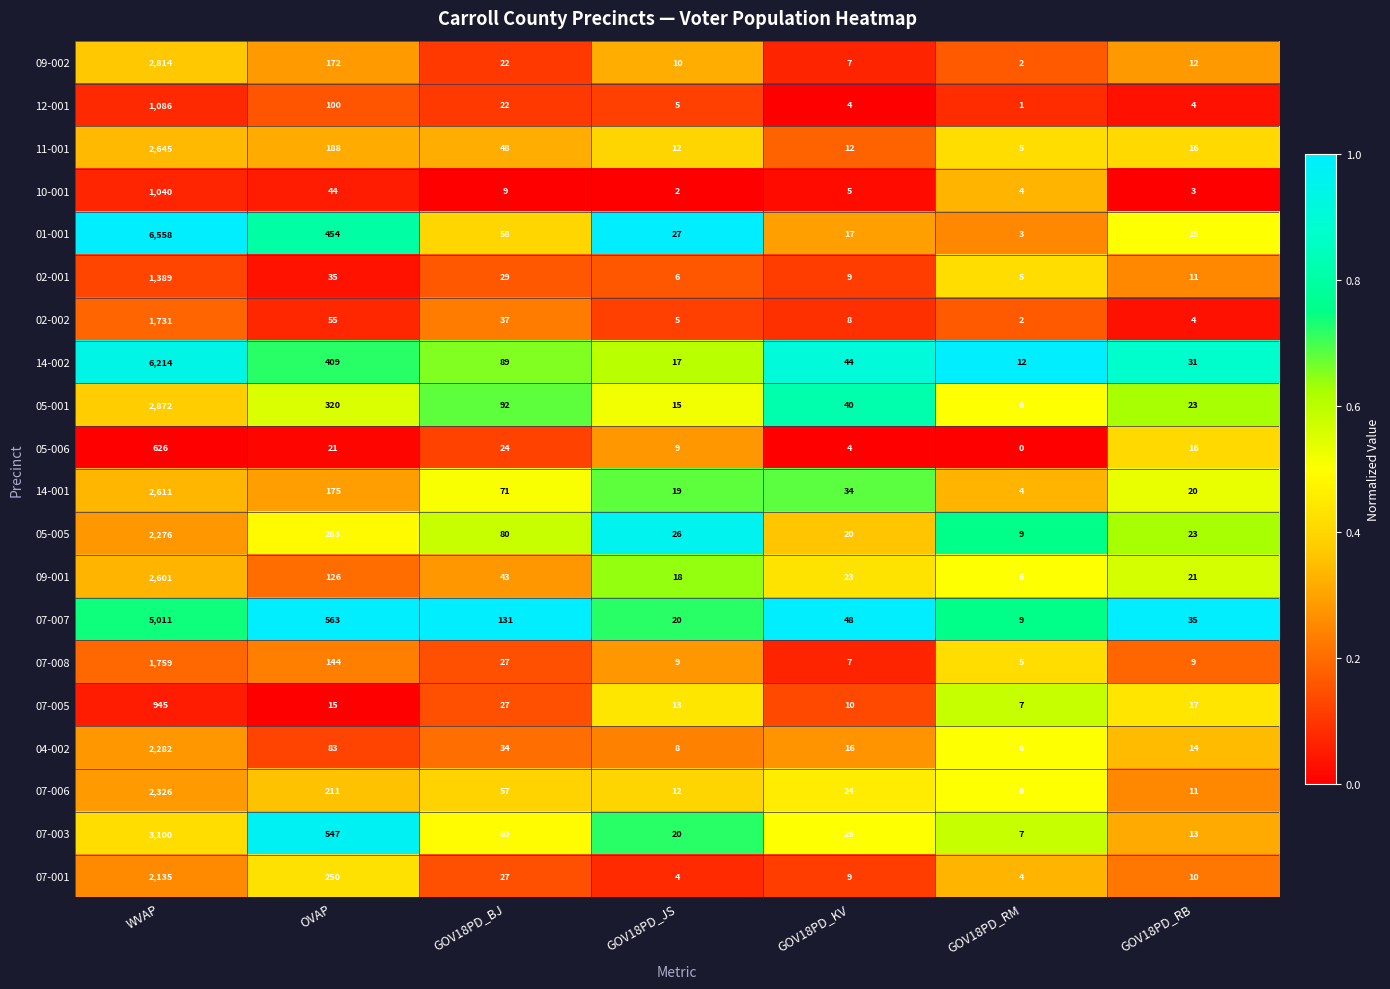

What is the total value across all series at OVAP?

4195